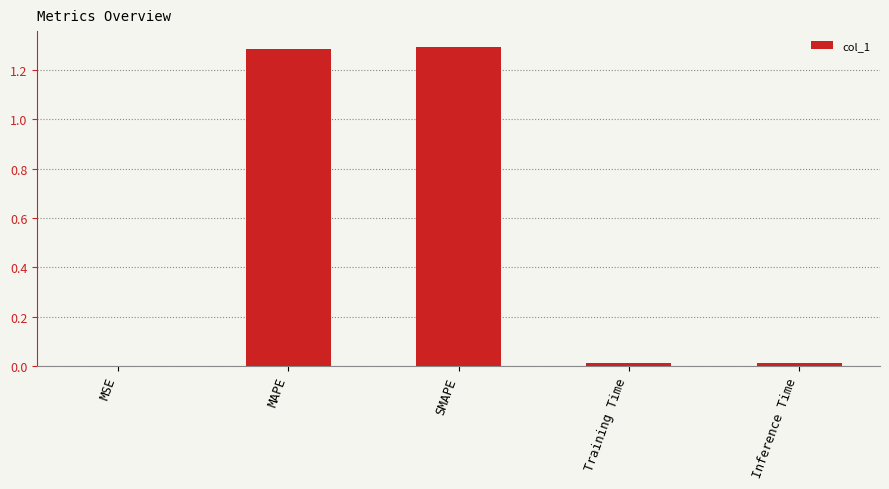

What is the sum of all values?

2.6